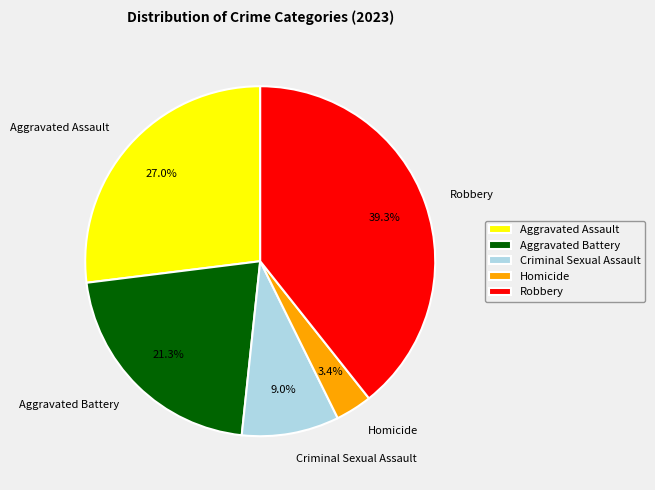

Do Aggravated Assault and Homicide together represent more than half of the pie?

No